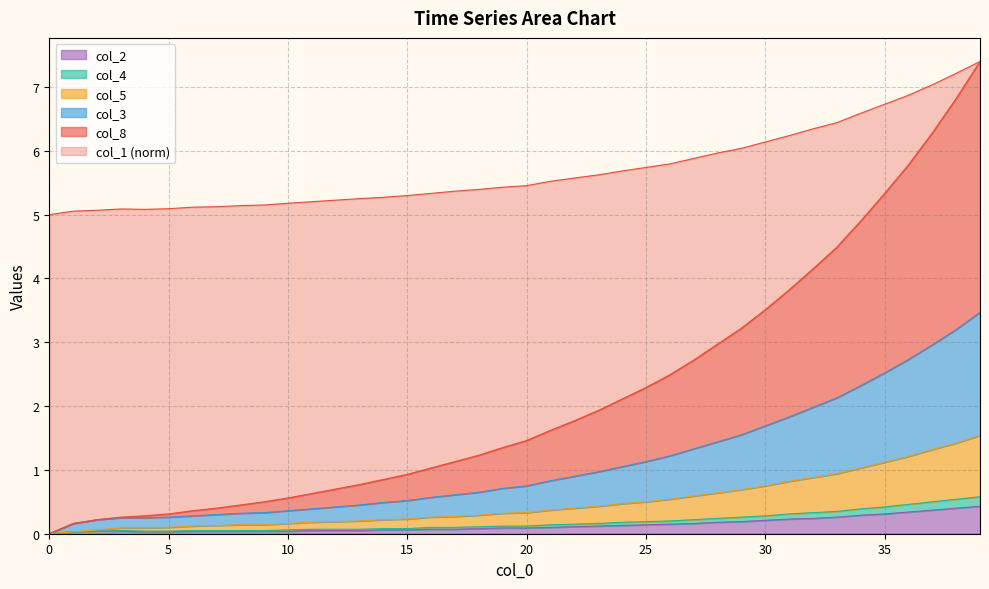

True or false: col_4 has more than 0 interior local peaks.

True